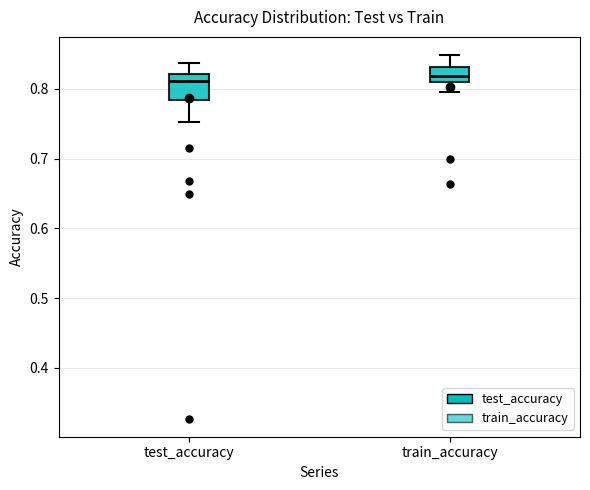

Where is the lower edge of the box for train_accuracy on the y-axis? The values are not printed on the chart, so give them approximately, as read against the axis.

0.81